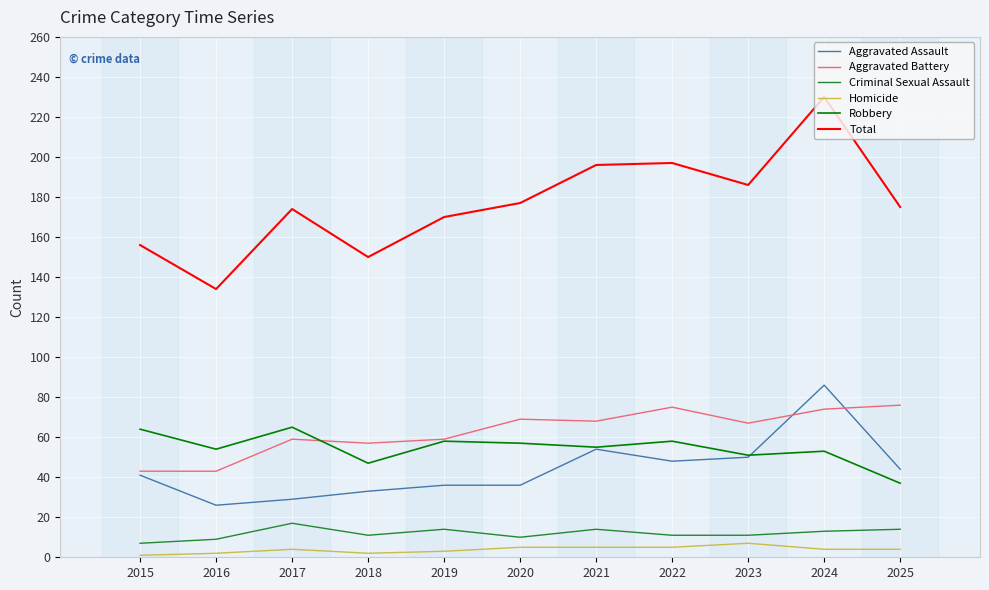

What is the maximum value shown in the chart?

230